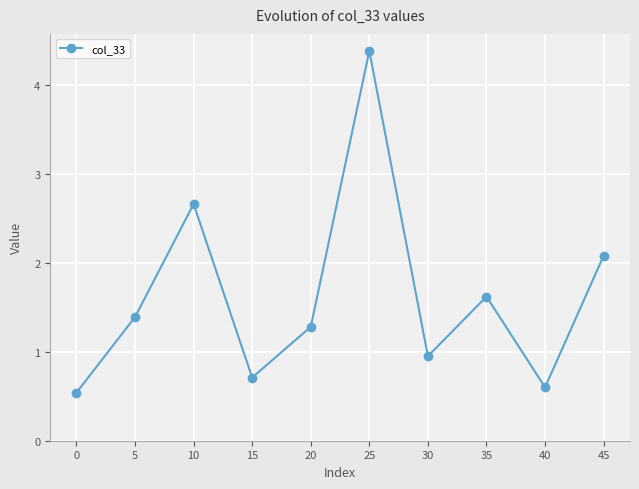

Where is the first local minimum?

15